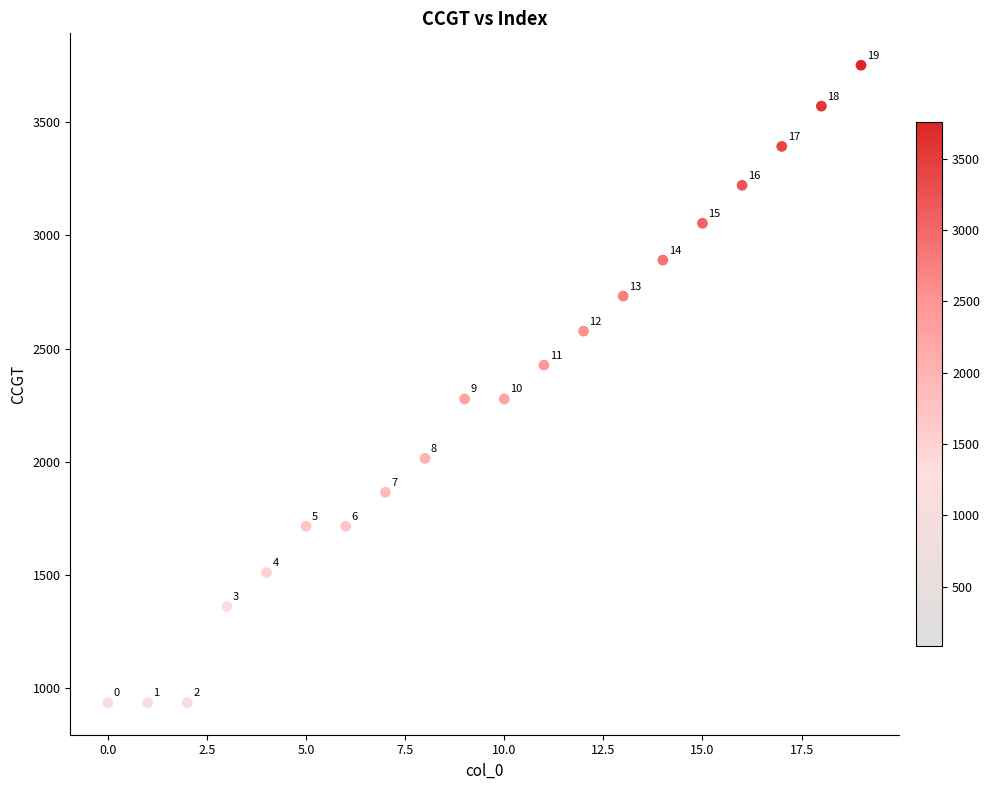

What Y value in the scatter plot is closest to 2343?

2277